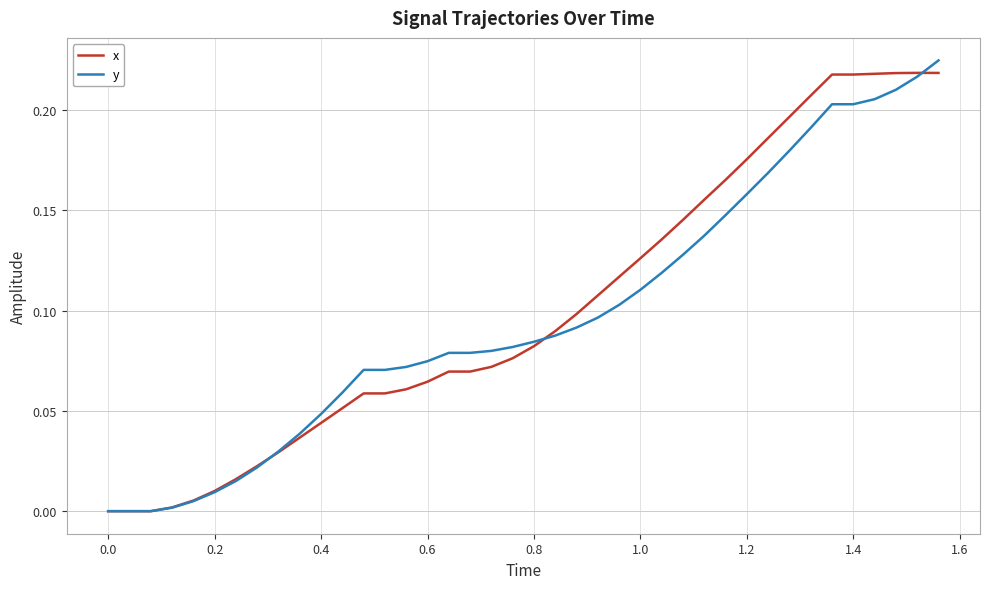

How many interior local peaks does the x series have?

1